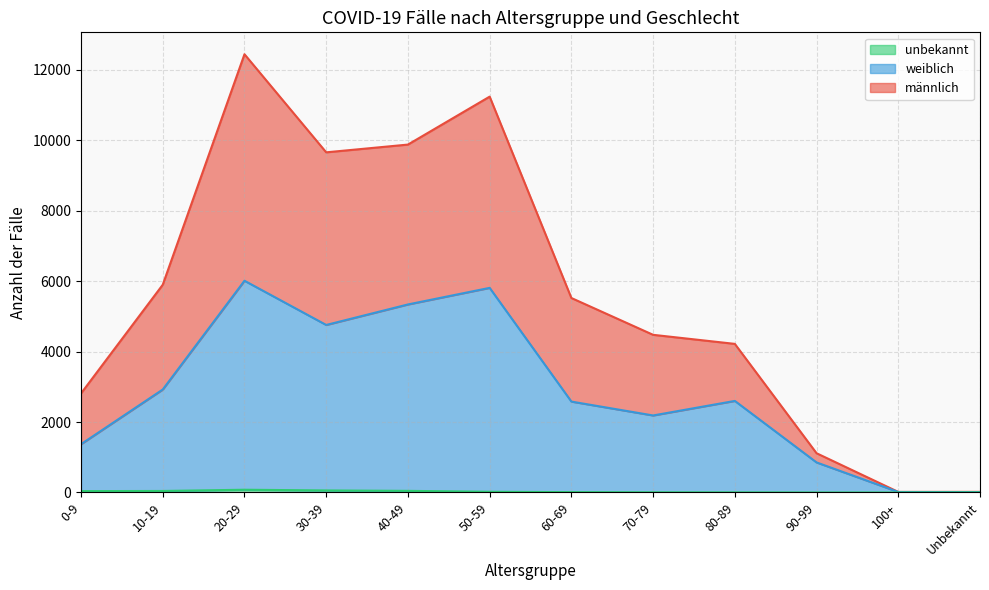

At which label does männlich reach its minimum?

100+